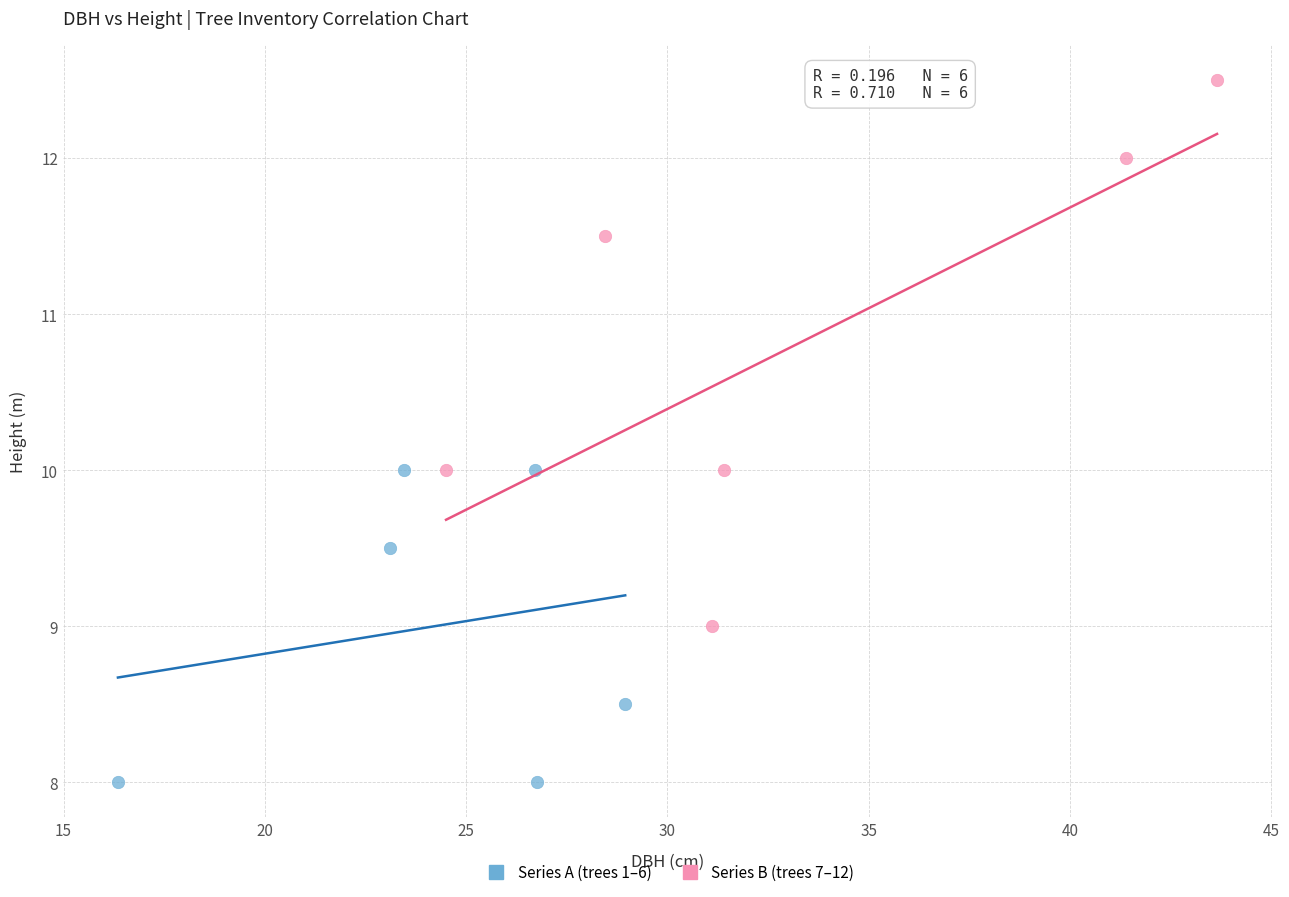

Which series contains the lowest Y value?

Series A (trees 1–6)